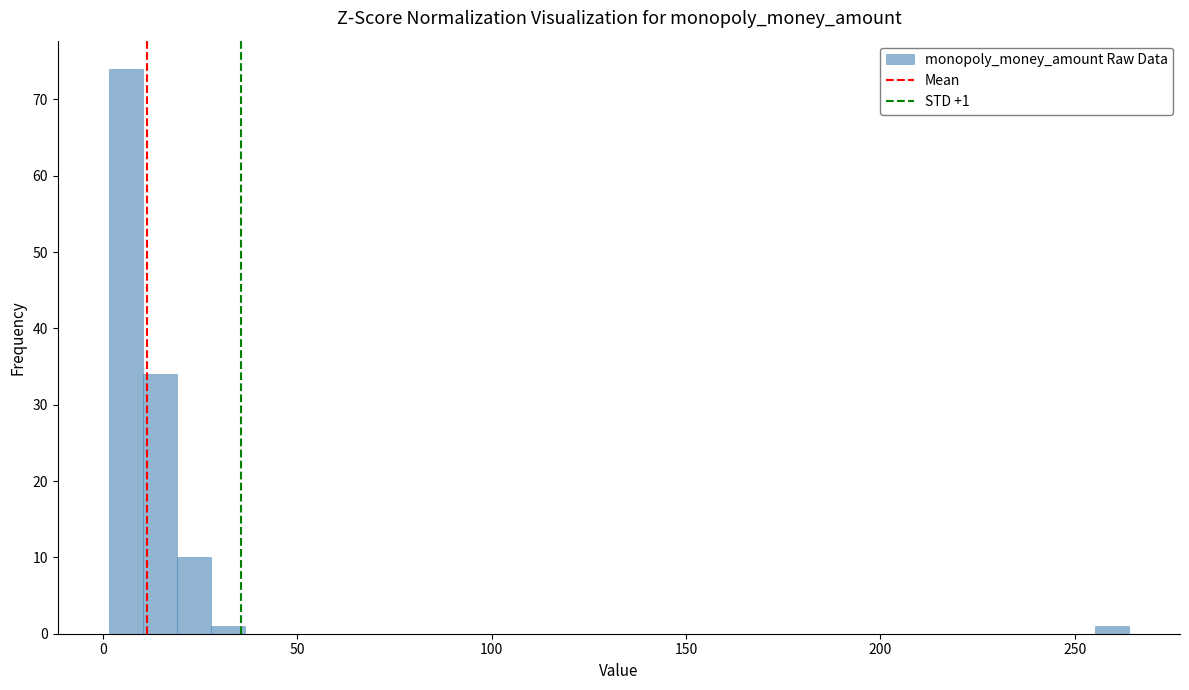

Read against the x-axis, roughly where is the centre of the tallest bar?

5